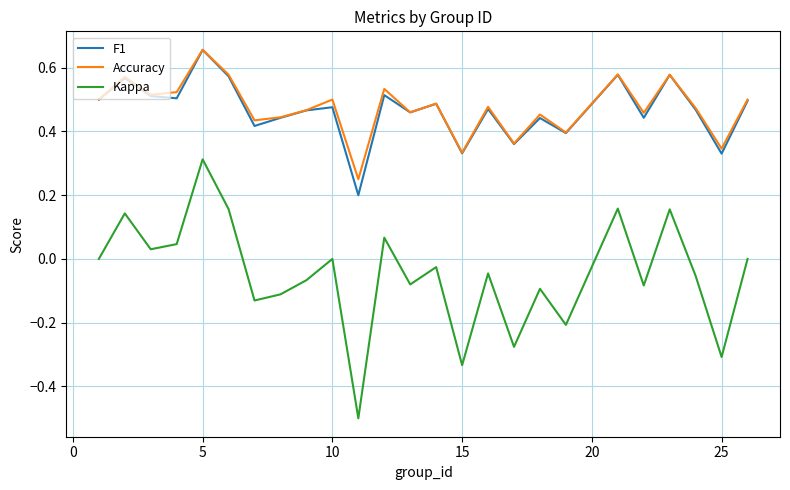

Which series has the widest spread of values?

Kappa